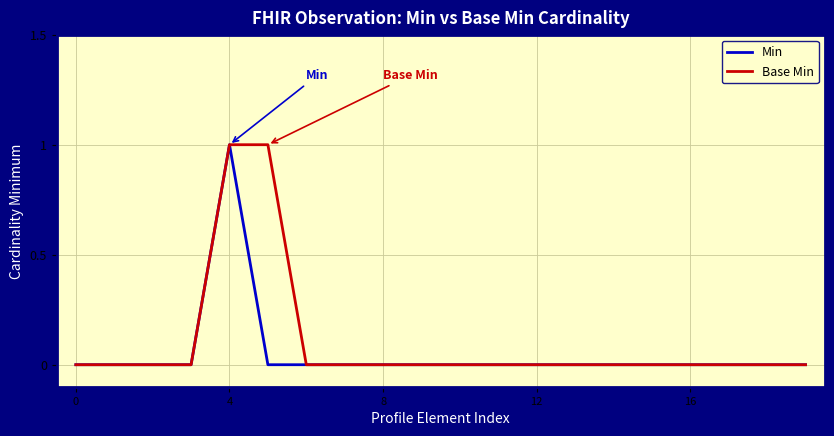

True or false: Min has a value of 0 at 12.

True